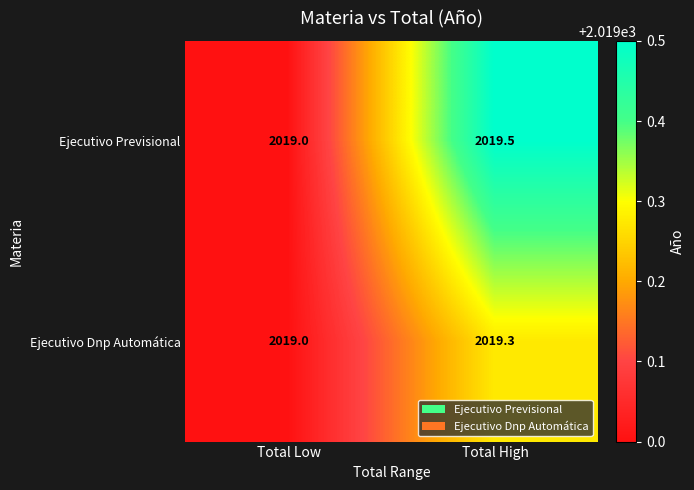

What is the spread (max minus min) of values at Total High?

0.2